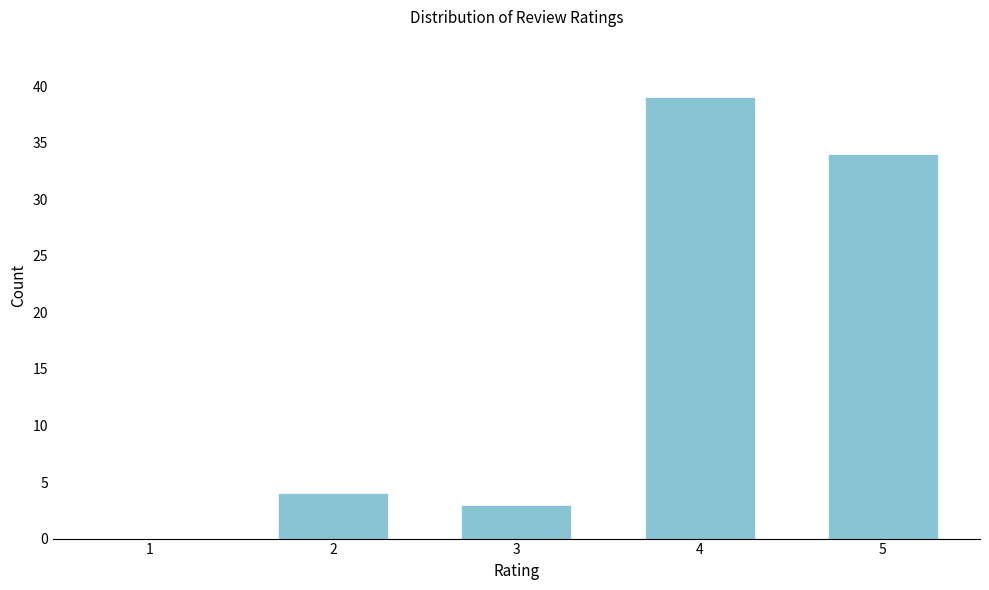

Reading right to left, list all the values displayed in this chart.

5=34	4=39	3=3	2=4	1=0